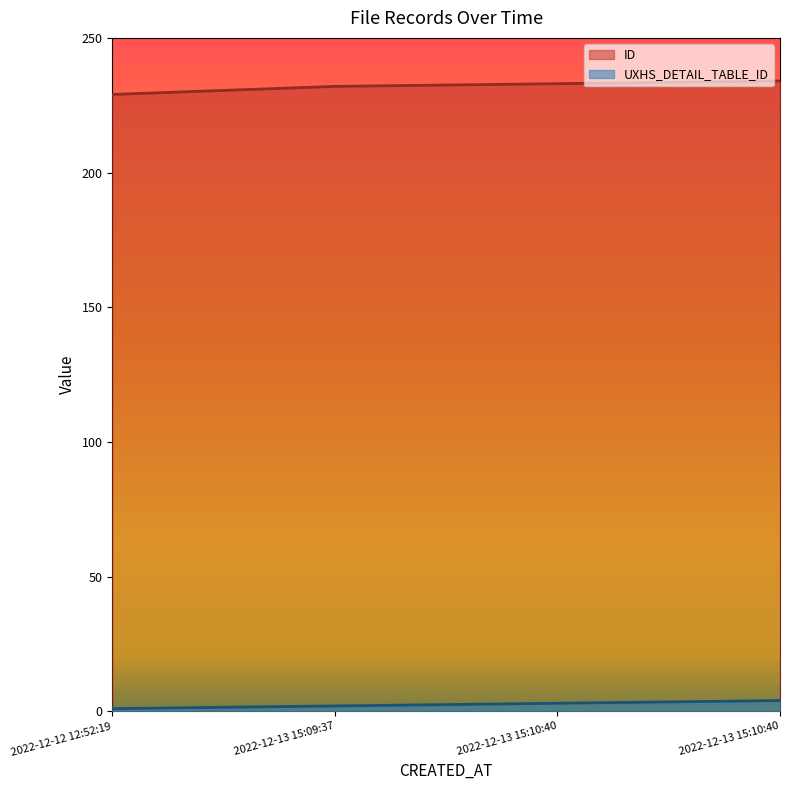

Where does the UXHS_DETAIL_TABLE_ID series first go above 3?

2022-12-13 15:10:40